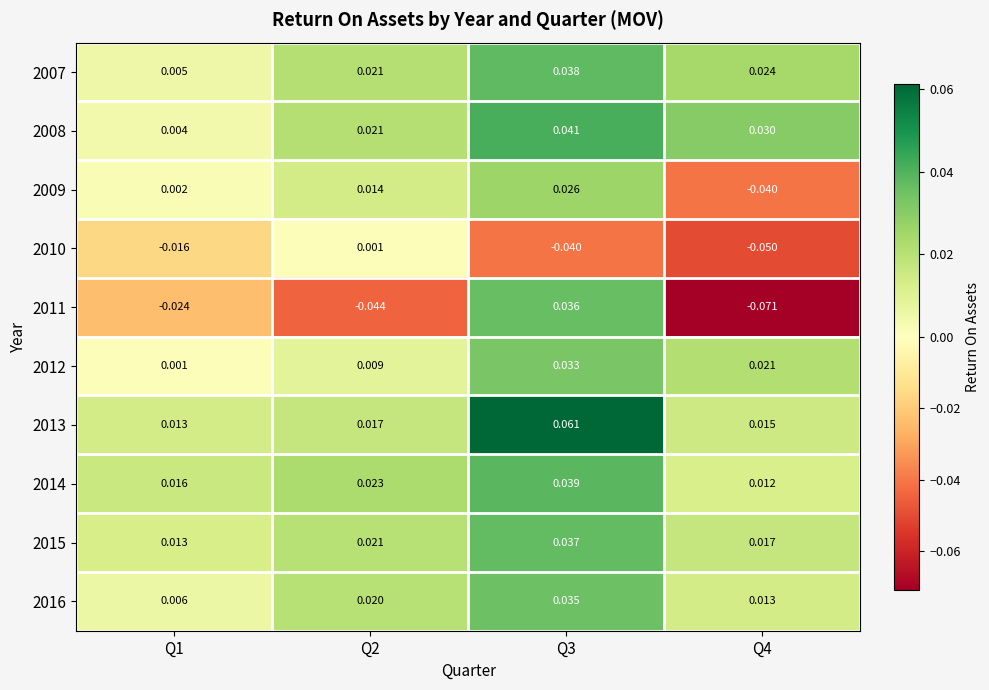

Is the value of 2008 at Q1 greater than the value of 2009 at Q2?

No